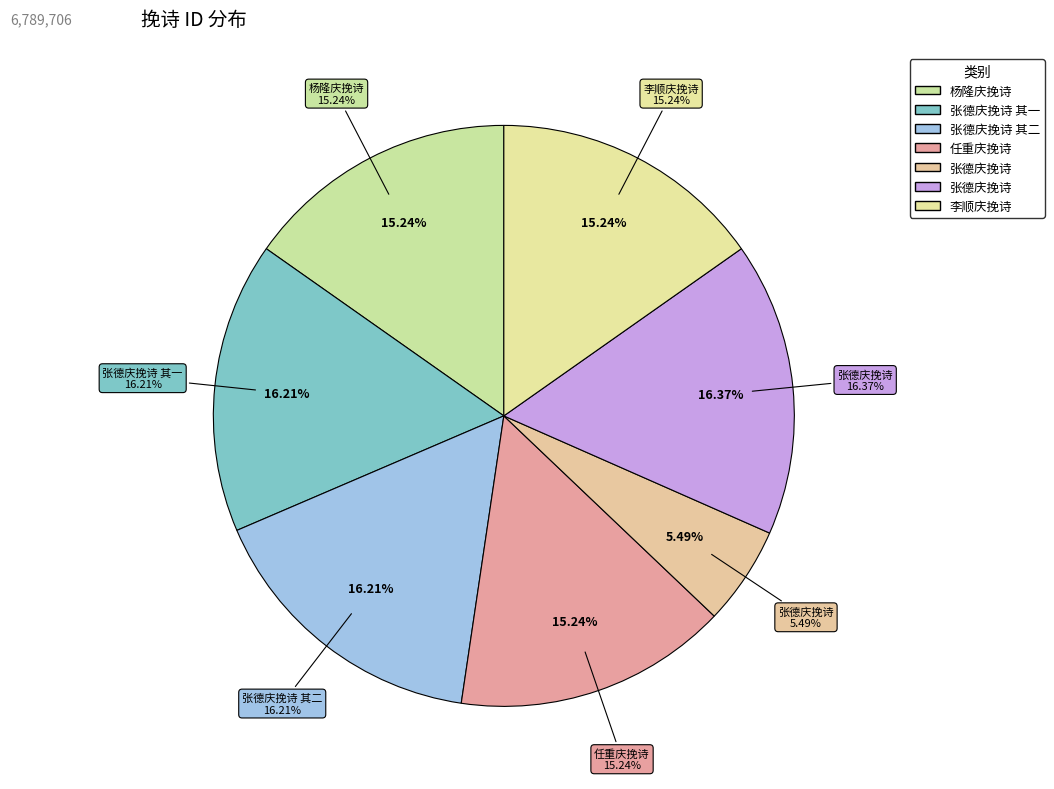

What is the change in value from 张德庆挽诗 其二 to 李顺庆挽诗?

-65808